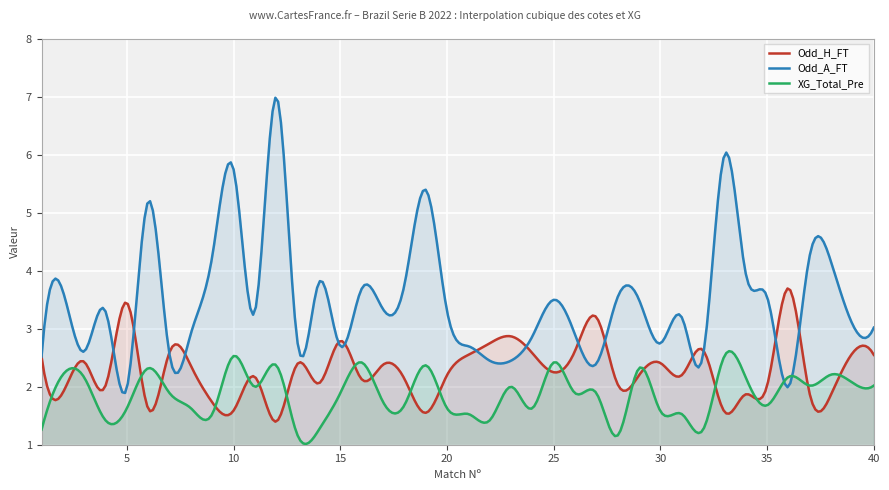

At which label does Odd_H_FT reach its minimum?

12